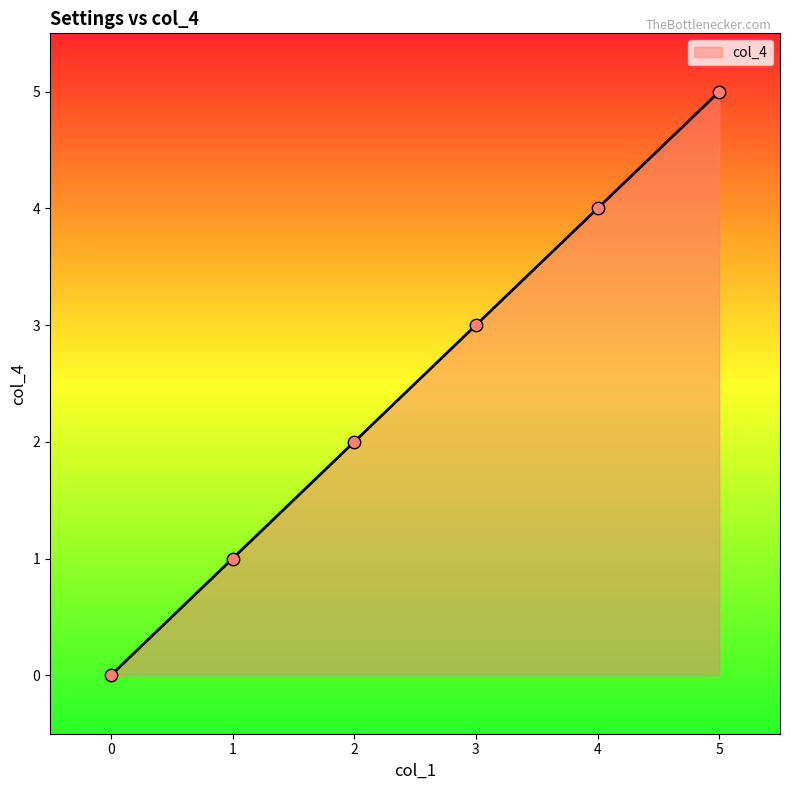

Between 3 and 0, which is larger?

3